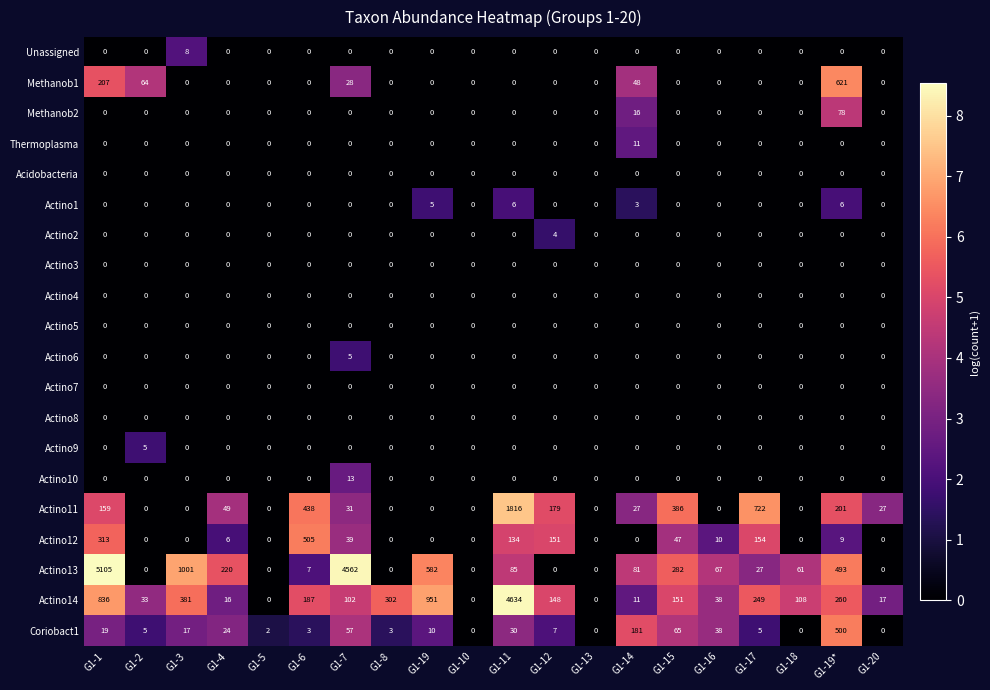

What is the average value of the Coriobact1 series?

48